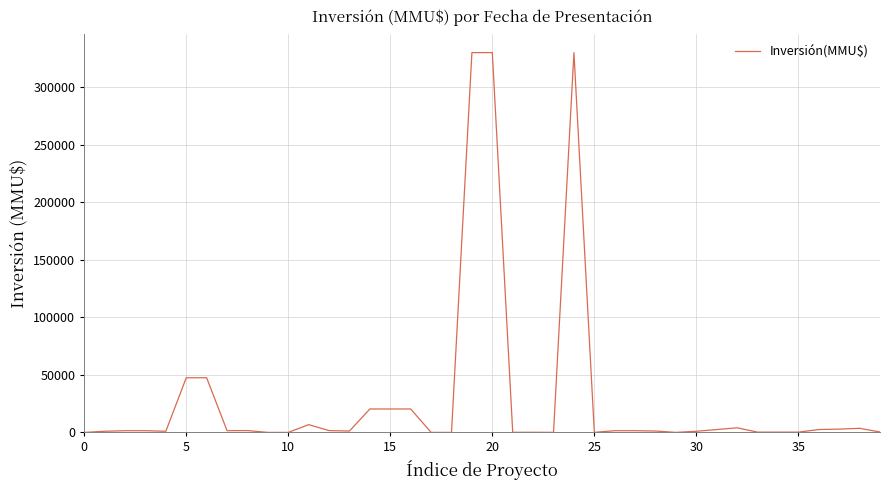

What is the difference between the maximum and minimum values?

330000